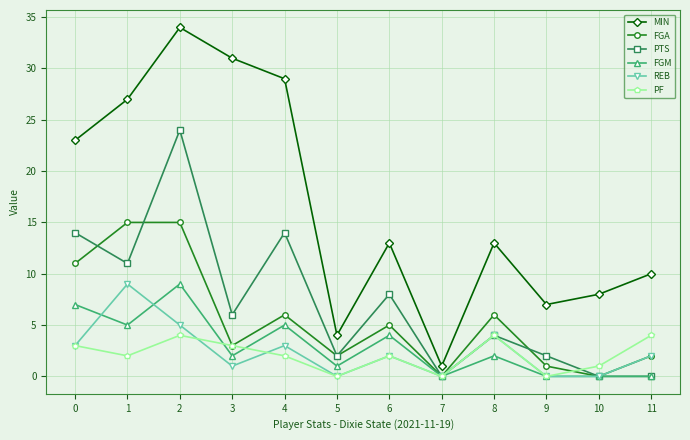

At which category is the sum across all series the highest?

2